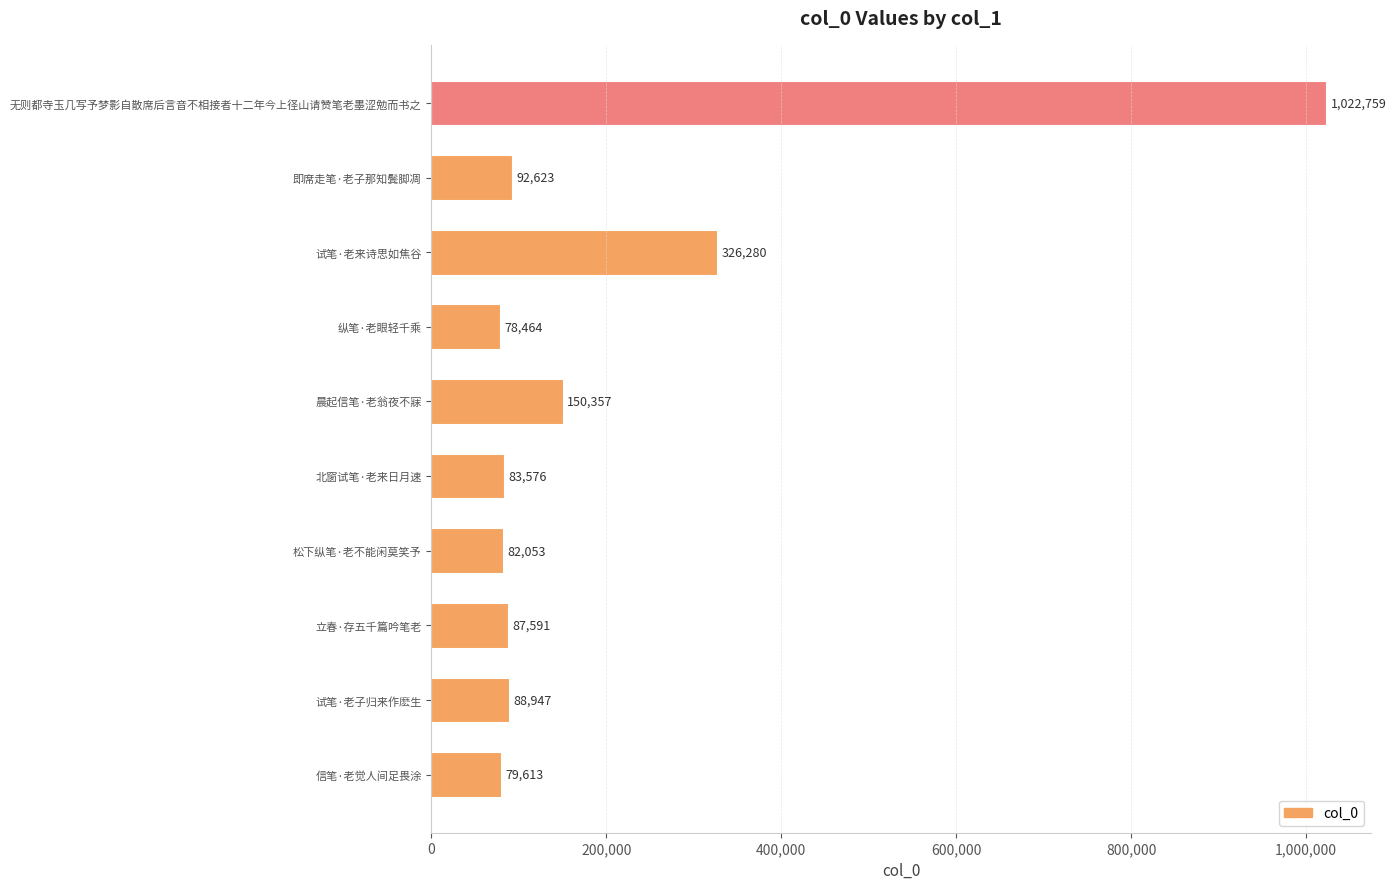

Reading top to bottom, transcribe all the data shown in this chart.

无则都寺玉几写予梦影自散席后言音不相接者十二年今上径山请赞笔老墨涩勉而书之=1022759	即席走笔·老子那知鬓脚凋=92623	试笔·老来诗思如焦谷=326280	纵笔·老眼轻千乘=78464	晨起信笔·老翁夜不寐=150357	北窗试笔·老来日月速=83576	松下纵笔·老不能闲莫笑予=82053	立春·存五千篇吟笔老=87591	试笔·老子归来作麽生=88947	信笔·老觉人间足畏涂=79613